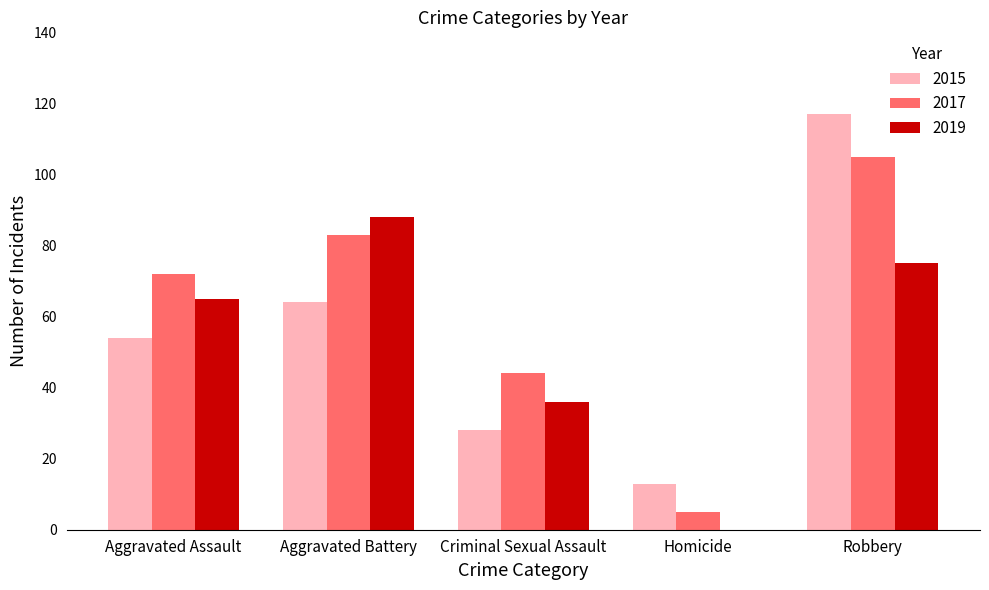

The 2019 series shows 75 at Robbery. True or false?

True